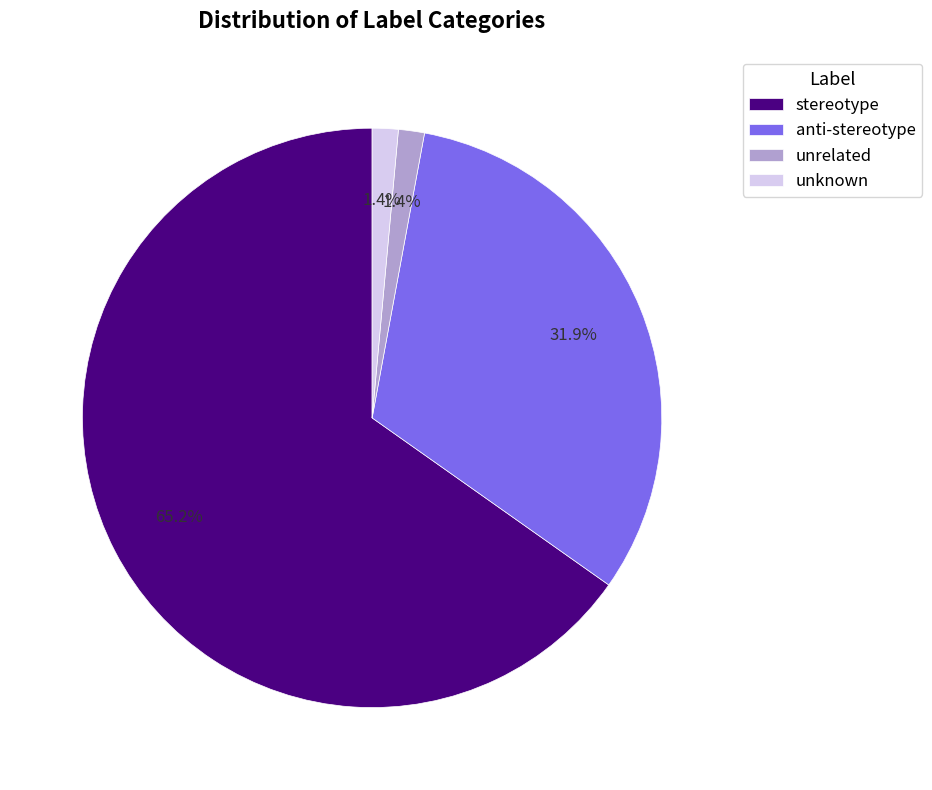

To the nearest percent, what percentage of the pie is stereotype?

65%